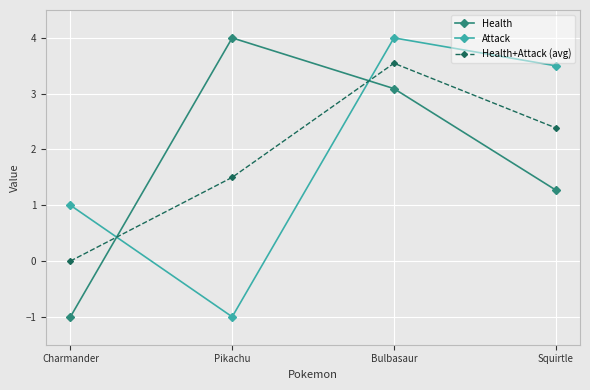

Between which two adjacent categories do Attack and Health first intersect?

Charmander and Pikachu